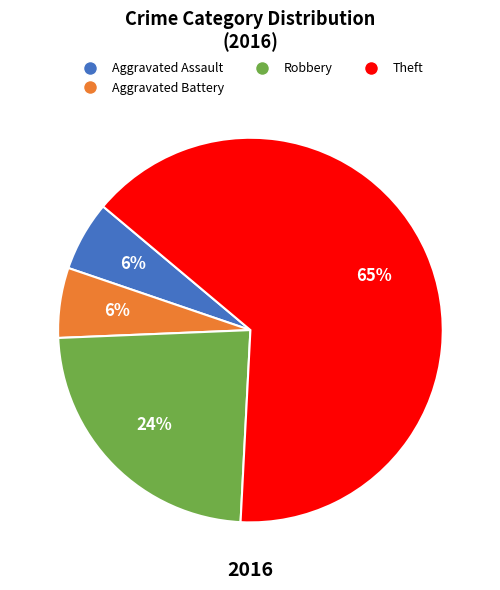

How many segments does this pie chart have?

4